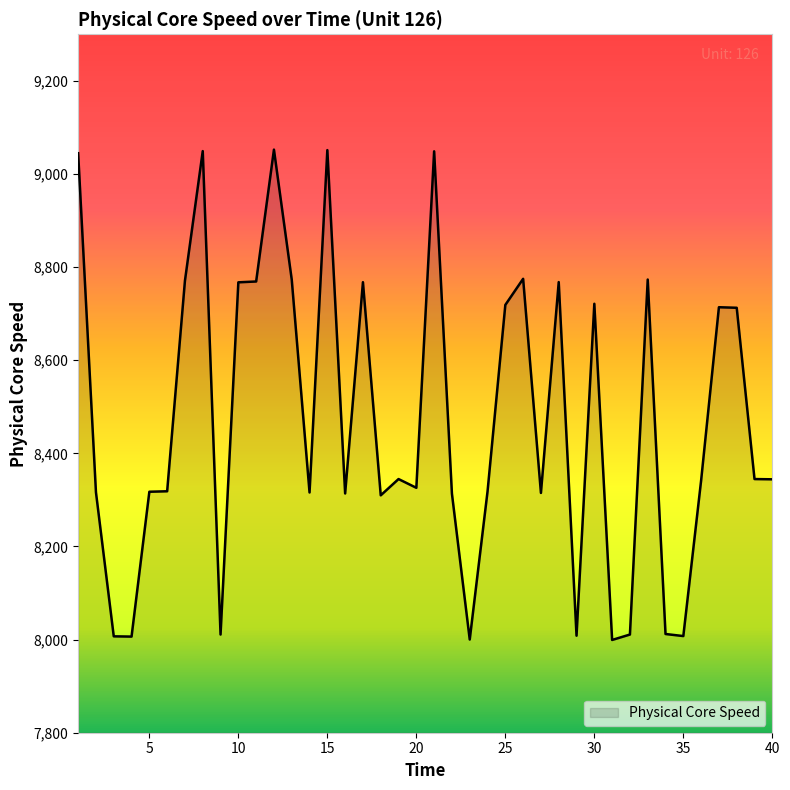

What is the difference between the maximum and minimum values?

1053.1